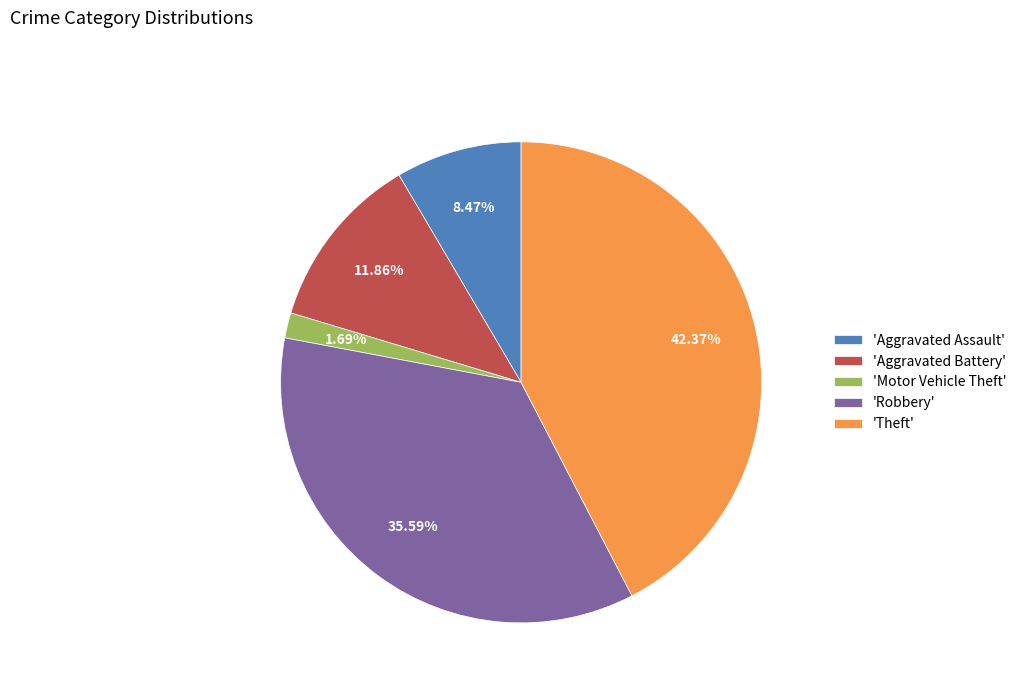

What is the largest slice in the pie chart?

'Theft'